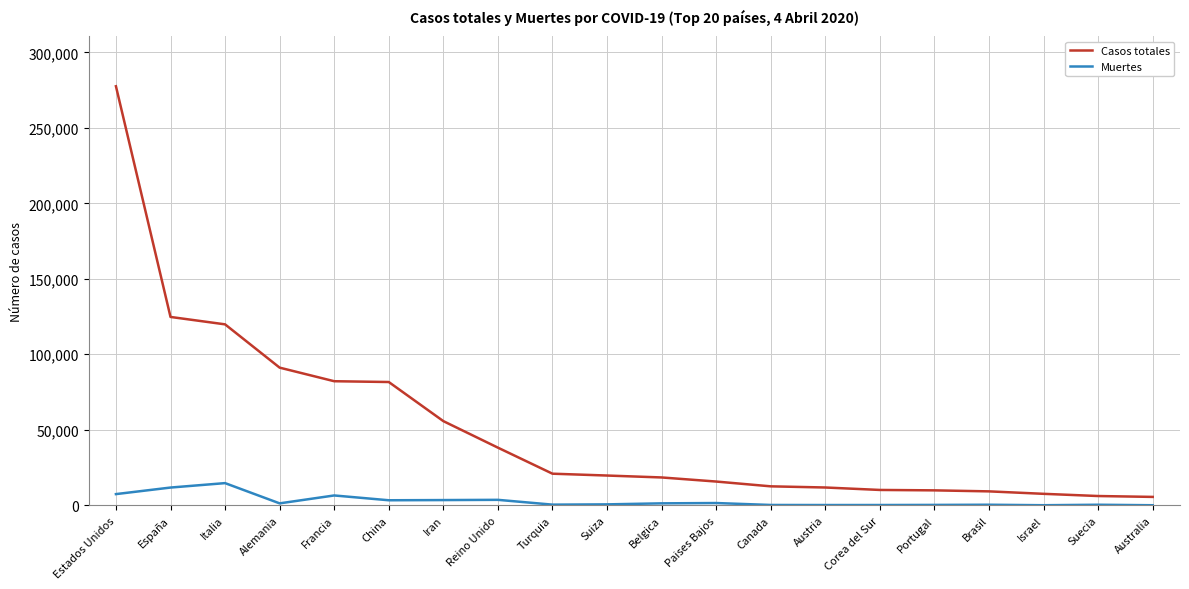

What is the minimum value shown in the chart?

30